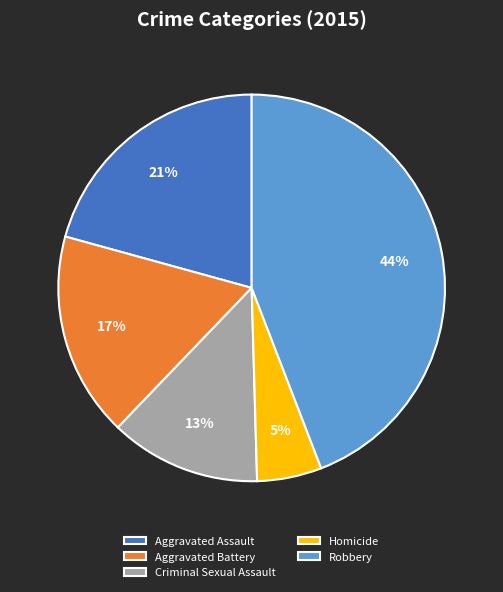

Does Aggravated Assault represent more than half of the total?

No